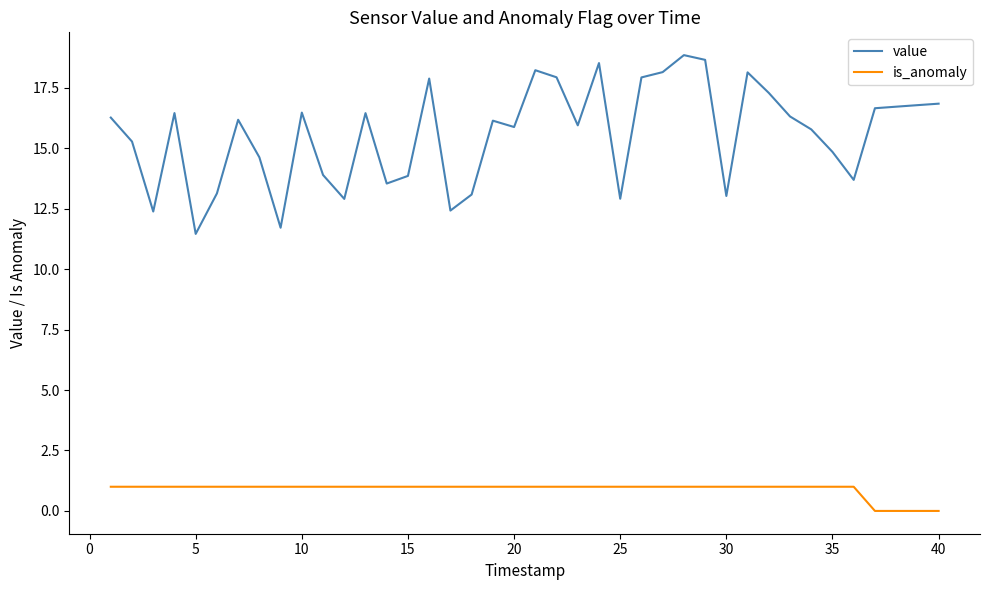

What is the maximum value shown in the chart?

18.8